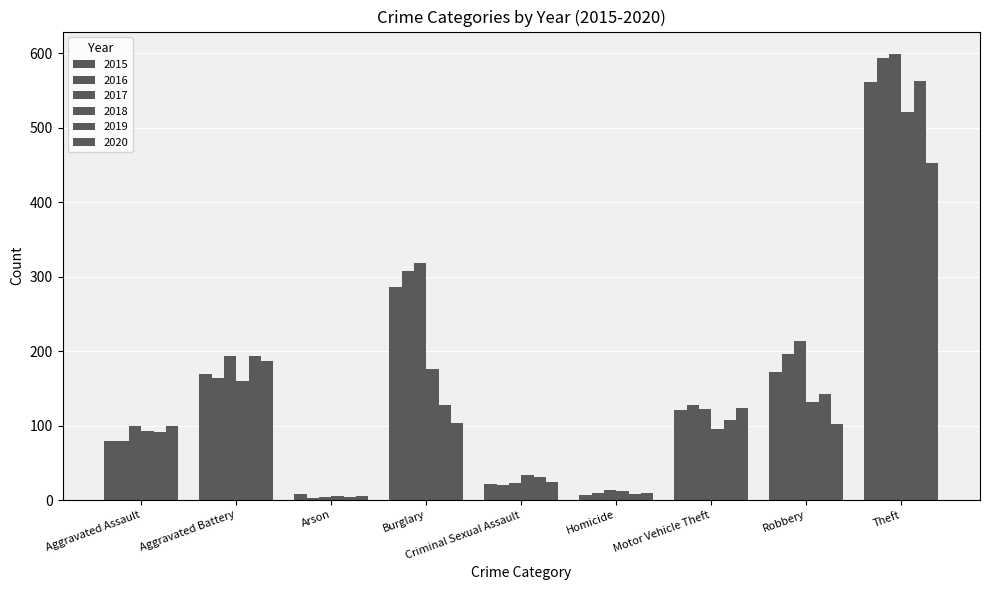

The value of 2020 at Motor Vehicle Theft is 123. True or false?

True